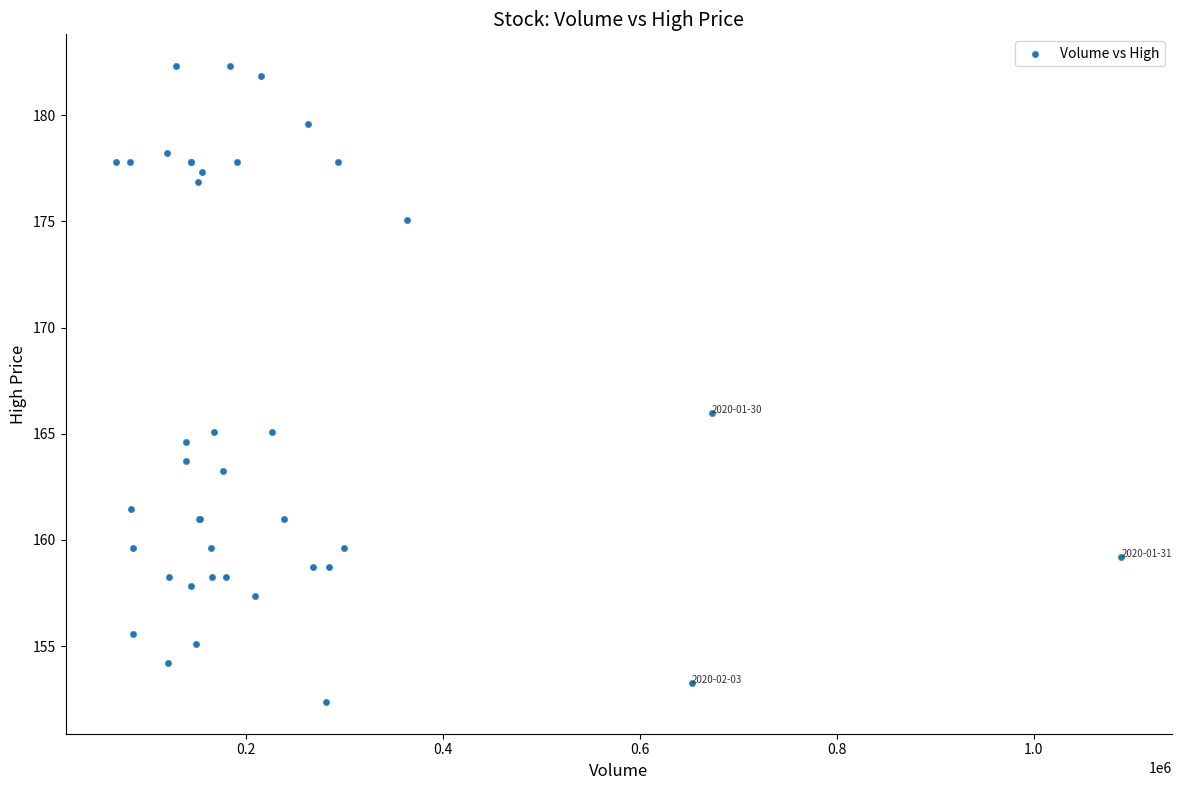

What Y value in the scatter plot is closest to 167?

166.0